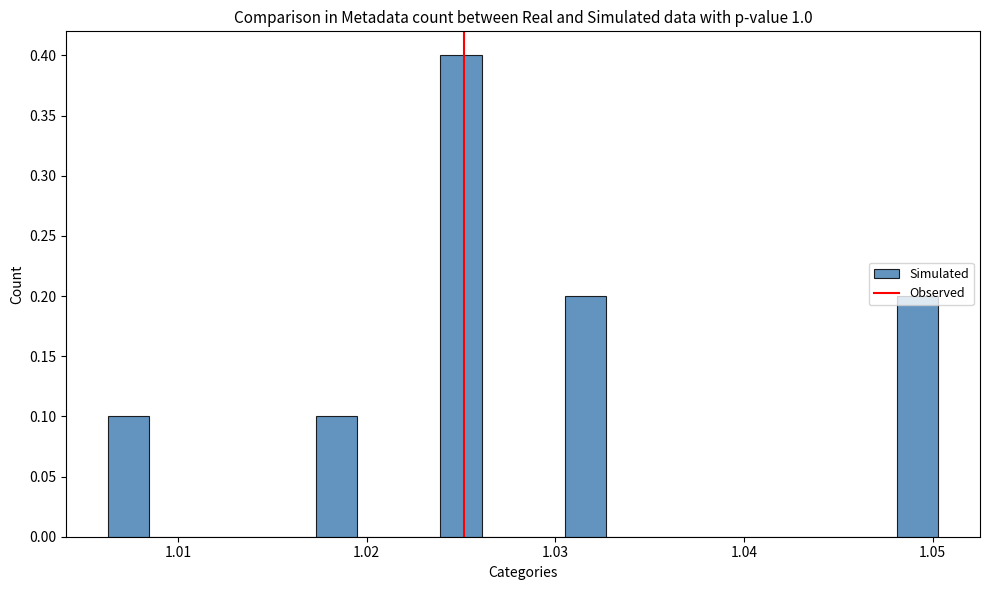

Around what value on the x-axis is the tallest bar? Give the approximate position of its centre, as read against the axis.

1.025